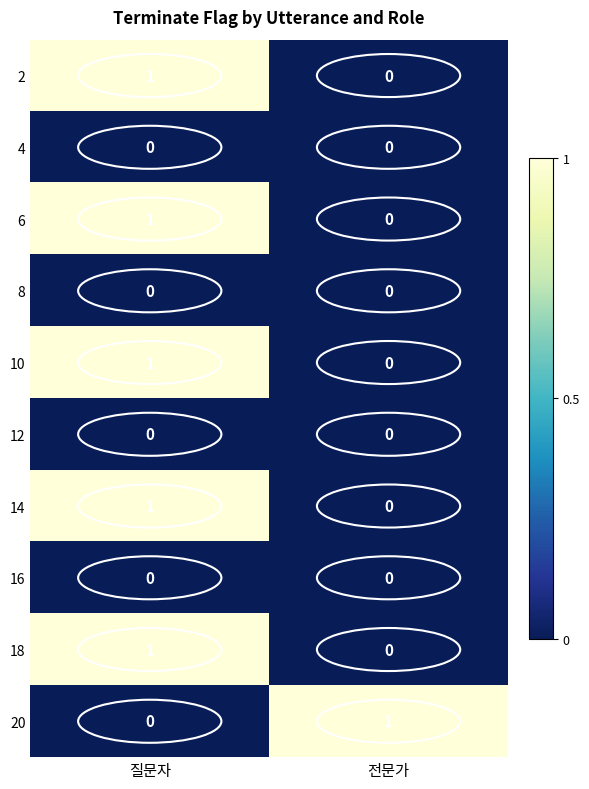

At which category is the sum across all series the highest?

질문자